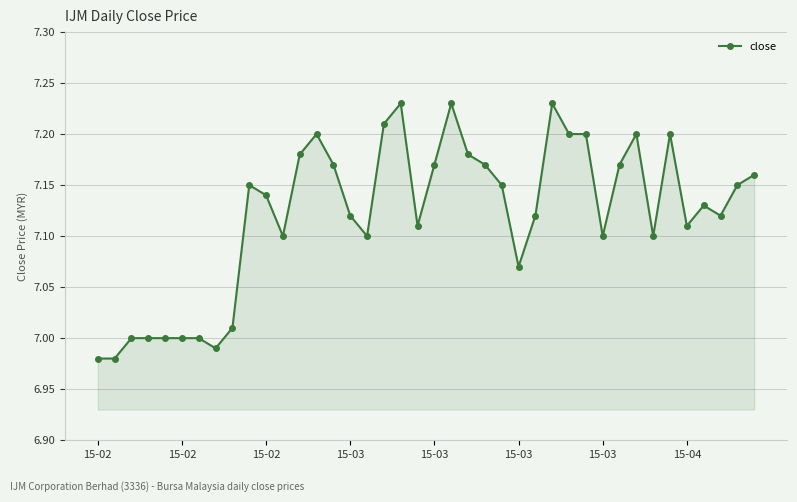

True or false: the data has more than 2 interior local peaks.

True